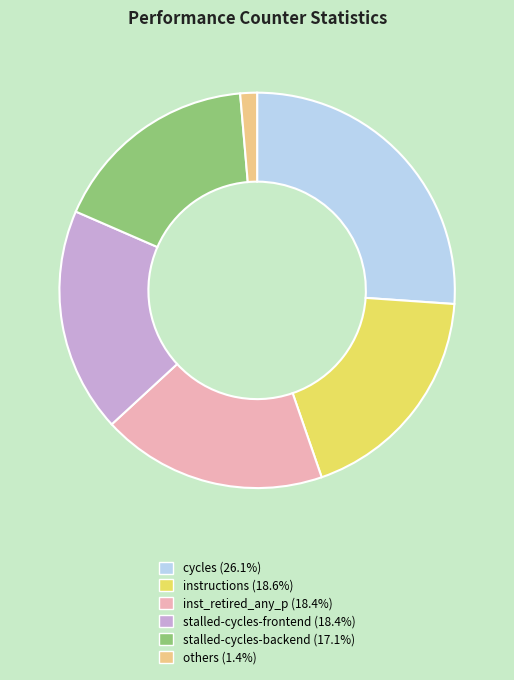

Does any single category account for the majority?

No